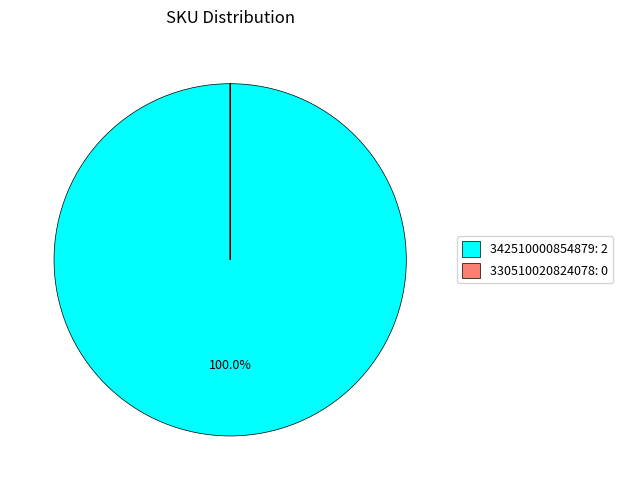

Does 342510000854879 account for over 50% of the chart?

Yes